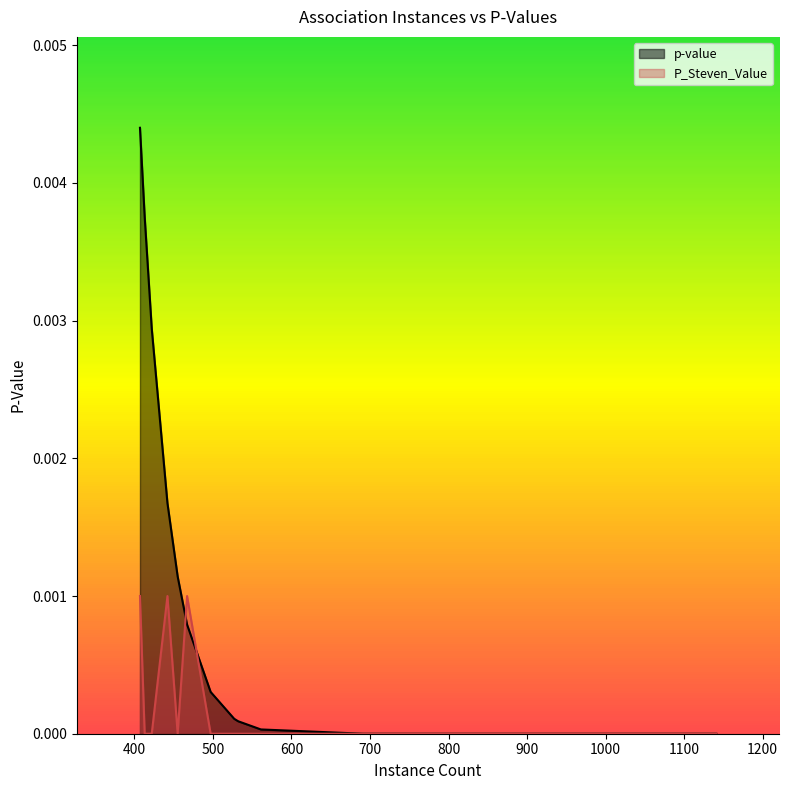

Rank the categories by p-value value from highest to lowest.

407, 413, 422, 442, 455, 467, 497, 527, 532, 561, 691, 698, 747, 791, 799, 809, 953, 1045, 1136, 1141